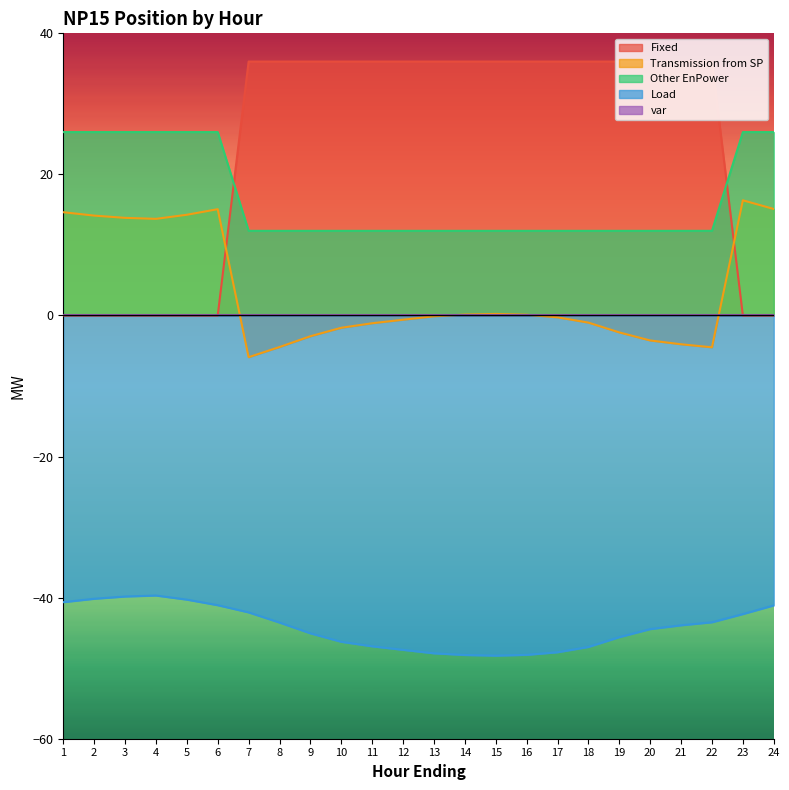

Is it true that Fixed equals 0.0 at 23?

True